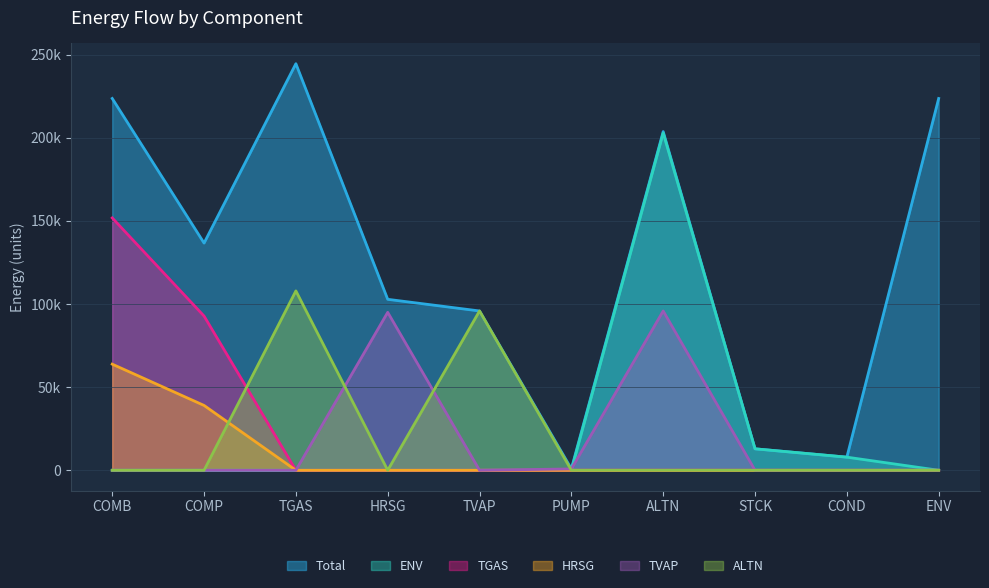

Which category has the highest value in the TVAP series?

ALTN